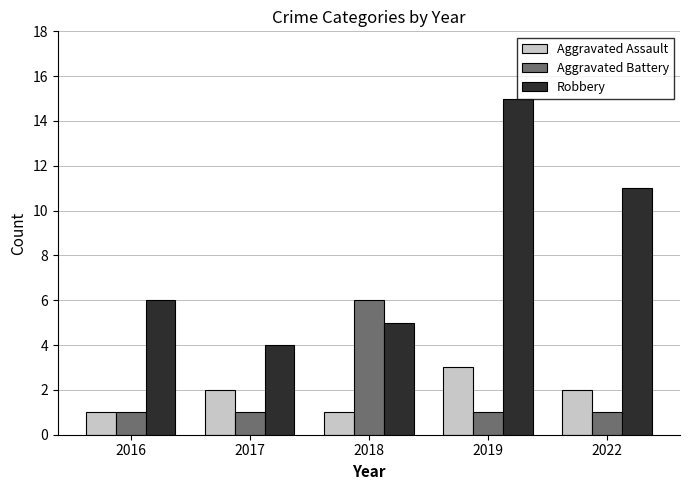

Count the number of categories in the chart.

5